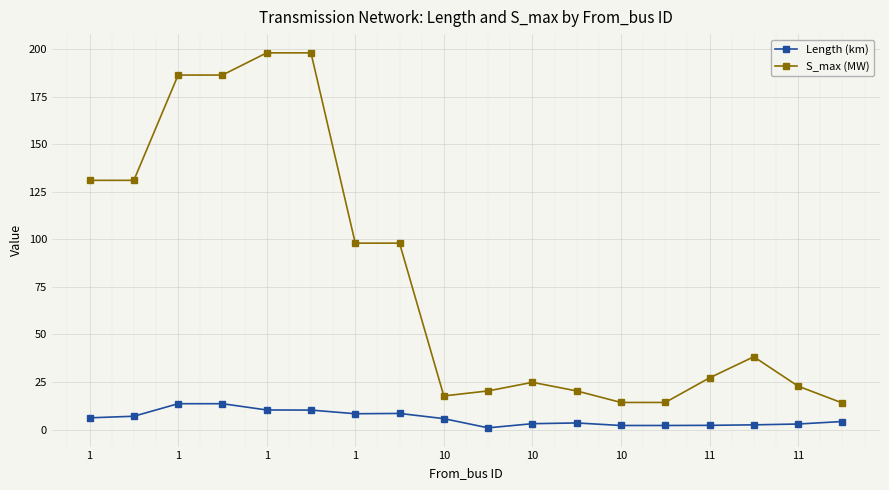

At how many categories does at least one series exceed 57?

8